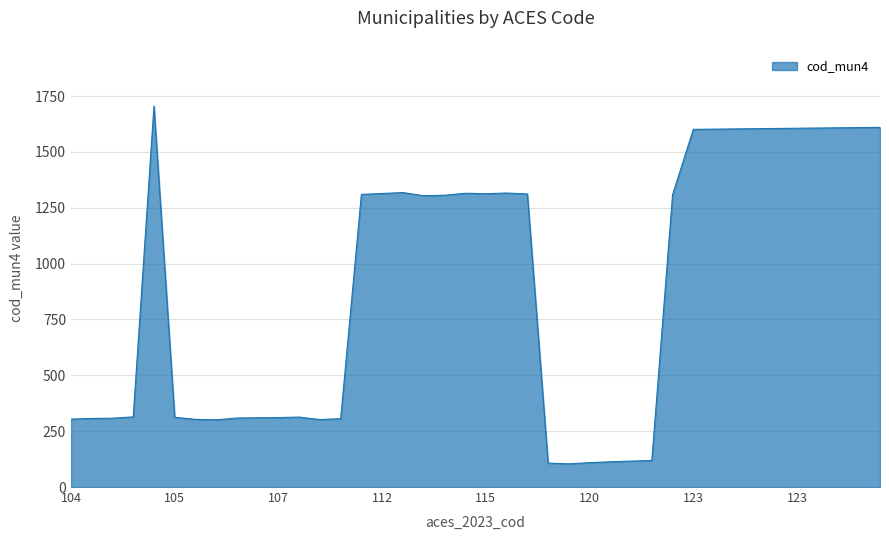

Does the chart display data point markers on the line(s)?

No